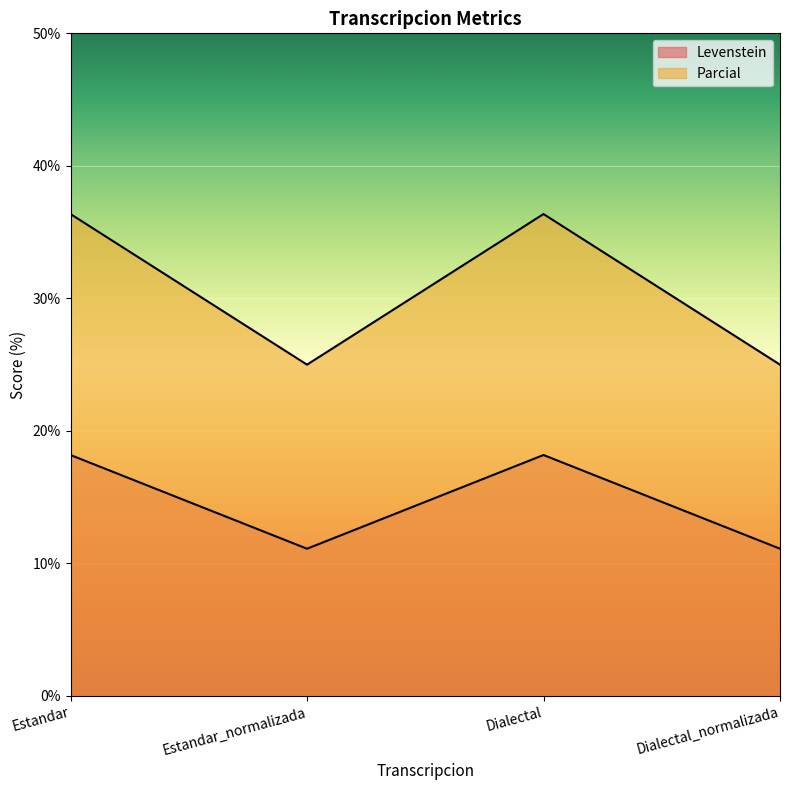

True or false: Parcial and Levenstein intersect in this chart.

False